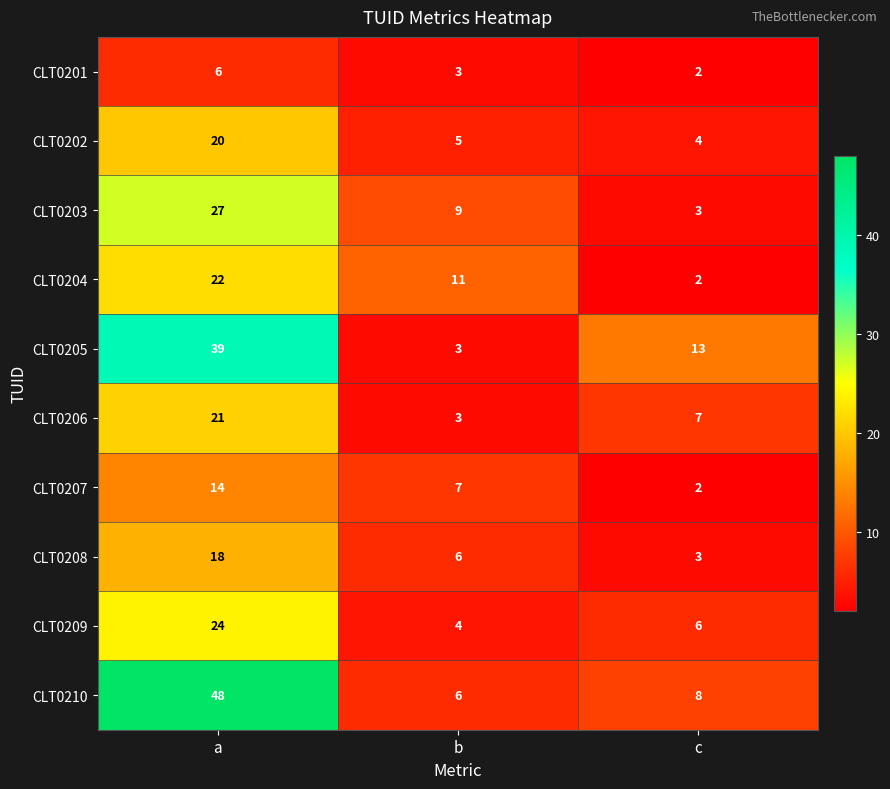

Which series has the widest spread of values?

CLT0210